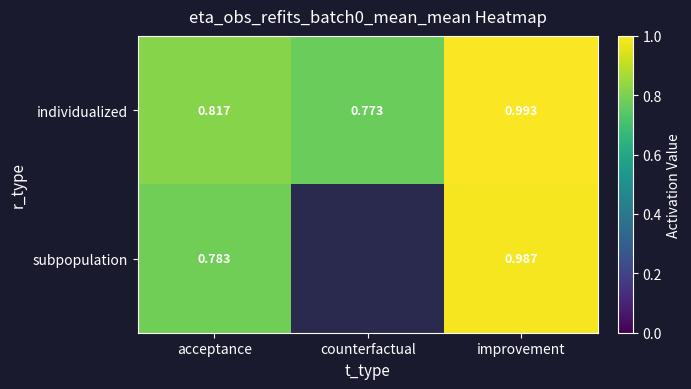

Which has a higher value, acceptance or counterfactual?

acceptance